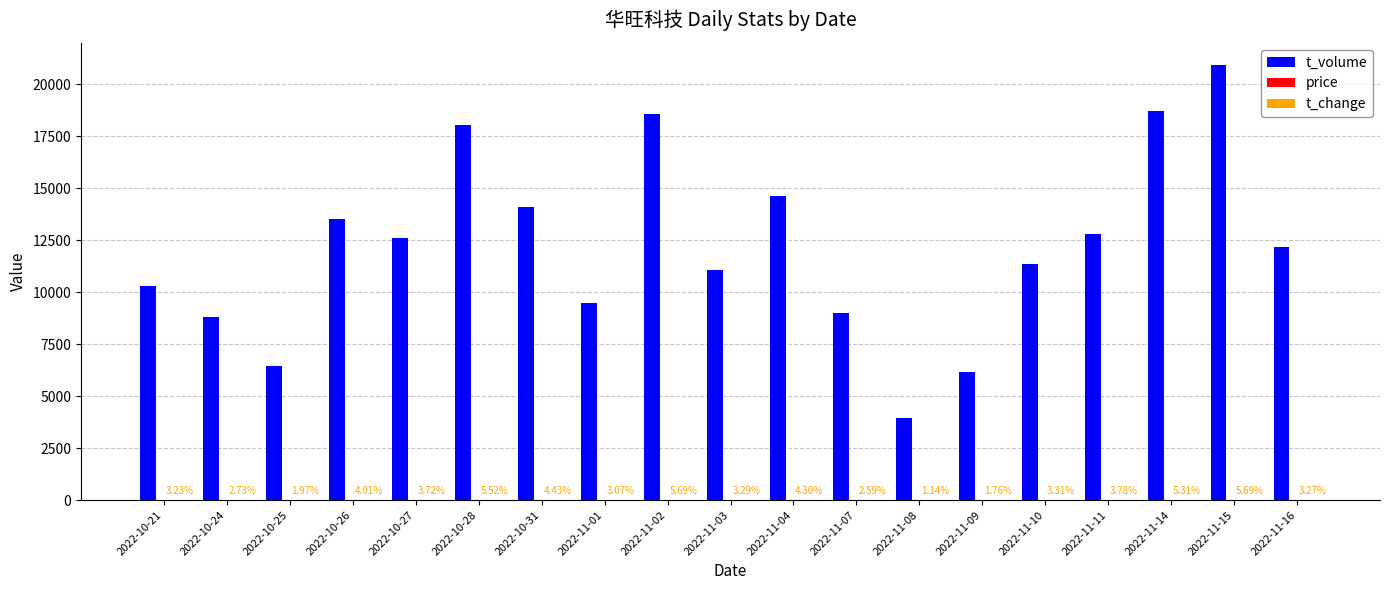

Between 2022-10-21 and 2022-10-27, which series saw the biggest shift?

t_volume